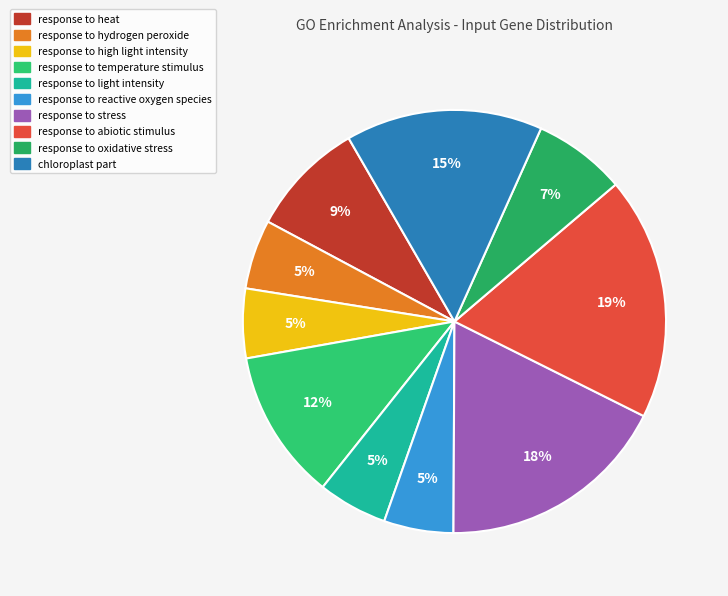

Approximately how many times larger is the value at response to abiotic stimulus compared to response to high light intensity?

3.5